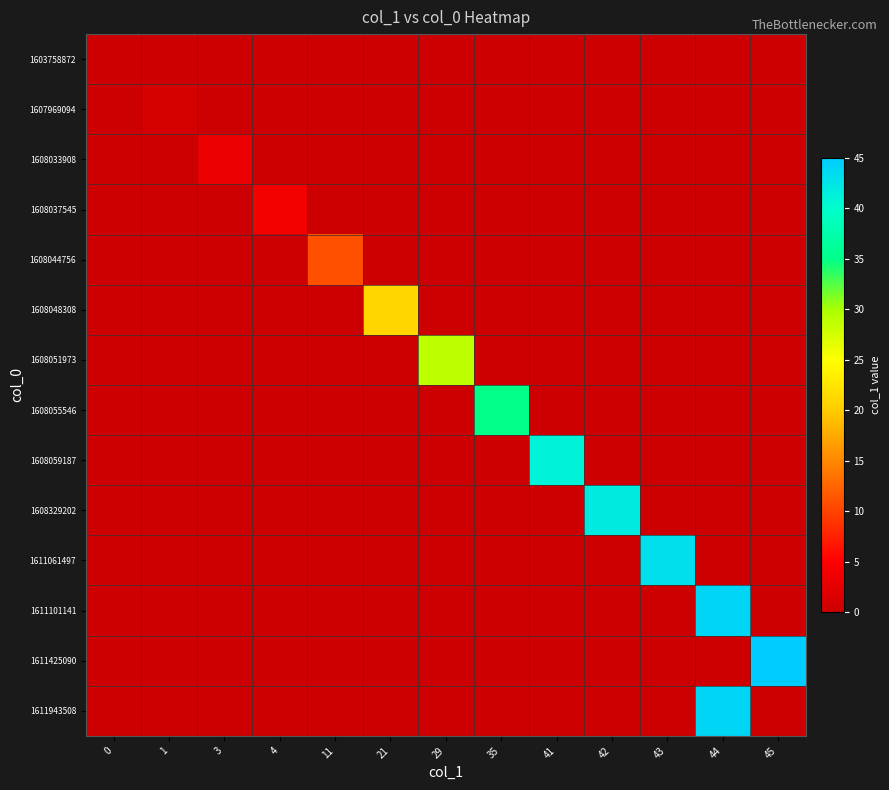

Reading left to right, extract all data points from this chart.

1603758872: 0=0	1=0	3=0	4=0	11=0	21=0	29=0	35=0	41=0	42=0	43=0	44=0	45=0
1607969094: 0=0	1=1	3=0	4=0	11=0	21=0	29=0	35=0	41=0	42=0	43=0	44=0	45=0
1608033908: 0=0	1=0	3=3	4=0	11=0	21=0	29=0	35=0	41=0	42=0	43=0	44=0	45=0
1608037545: 0=0	1=0	3=0	4=4	11=0	21=0	29=0	35=0	41=0	42=0	43=0	44=0	45=0
1608044756: 0=0	1=0	3=0	4=0	11=11	21=0	29=0	35=0	41=0	42=0	43=0	44=0	45=0
1608048308: 0=0	1=0	3=0	4=0	11=0	21=21	29=0	35=0	41=0	42=0	43=0	44=0	45=0
1608051973: 0=0	1=0	3=0	4=0	11=0	21=0	29=29	35=0	41=0	42=0	43=0	44=0	45=0
1608055546: 0=0	1=0	3=0	4=0	11=0	21=0	29=0	35=35	41=0	42=0	43=0	44=0	45=0
1608059187: 0=0	1=0	3=0	4=0	11=0	21=0	29=0	35=0	41=41	42=0	43=0	44=0	45=0
1608329202: 0=0	1=0	3=0	4=0	11=0	21=0	29=0	35=0	41=0	42=42	43=0	44=0	45=0
1611061497: 0=0	1=0	3=0	4=0	11=0	21=0	29=0	35=0	41=0	42=0	43=43	44=0	45=0
1611101141: 0=0	1=0	3=0	4=0	11=0	21=0	29=0	35=0	41=0	42=0	43=0	44=44	45=0
1611425090: 0=0	1=0	3=0	4=0	11=0	21=0	29=0	35=0	41=0	42=0	43=0	44=0	45=45
1611943508: 0=0	1=0	3=0	4=0	11=0	21=0	29=0	35=0	41=0	42=0	43=0	44=44	45=0